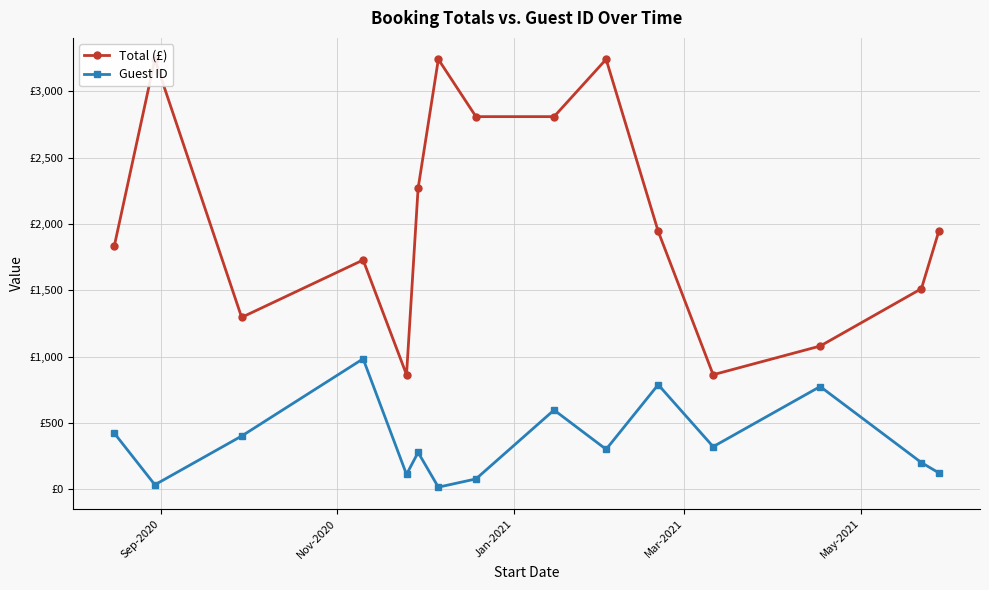

How many data points in Guest ID are above 302?

7